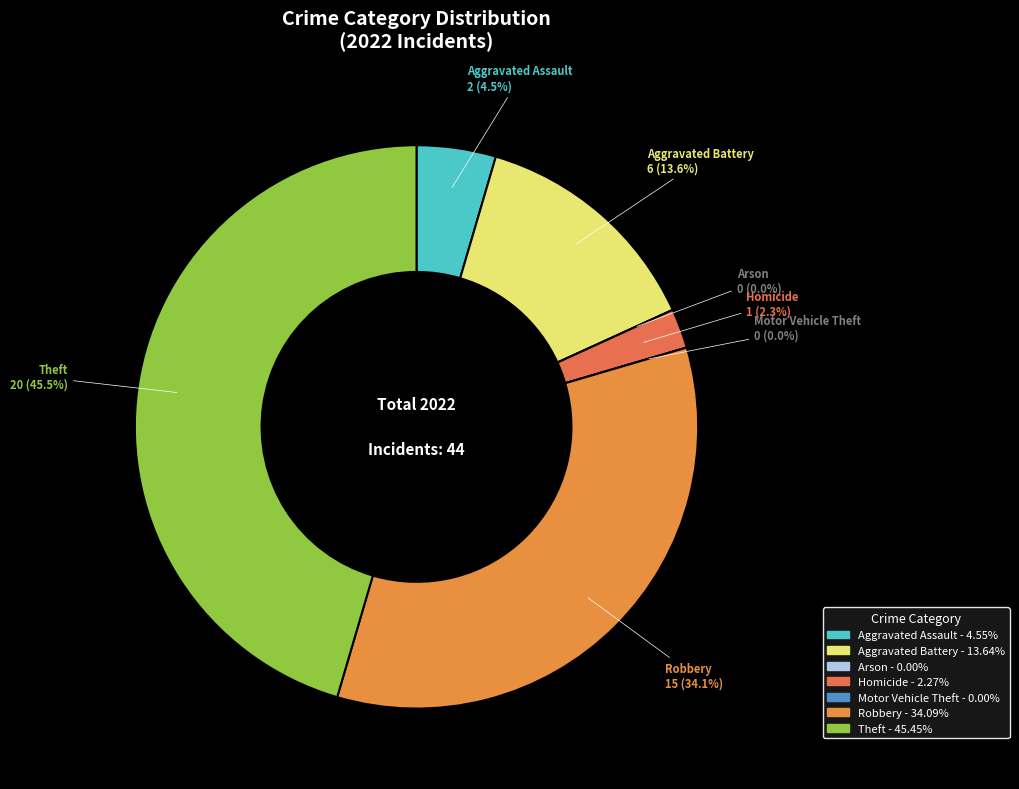

What percentage is NOT represented by Aggravated Assault?

95.5%